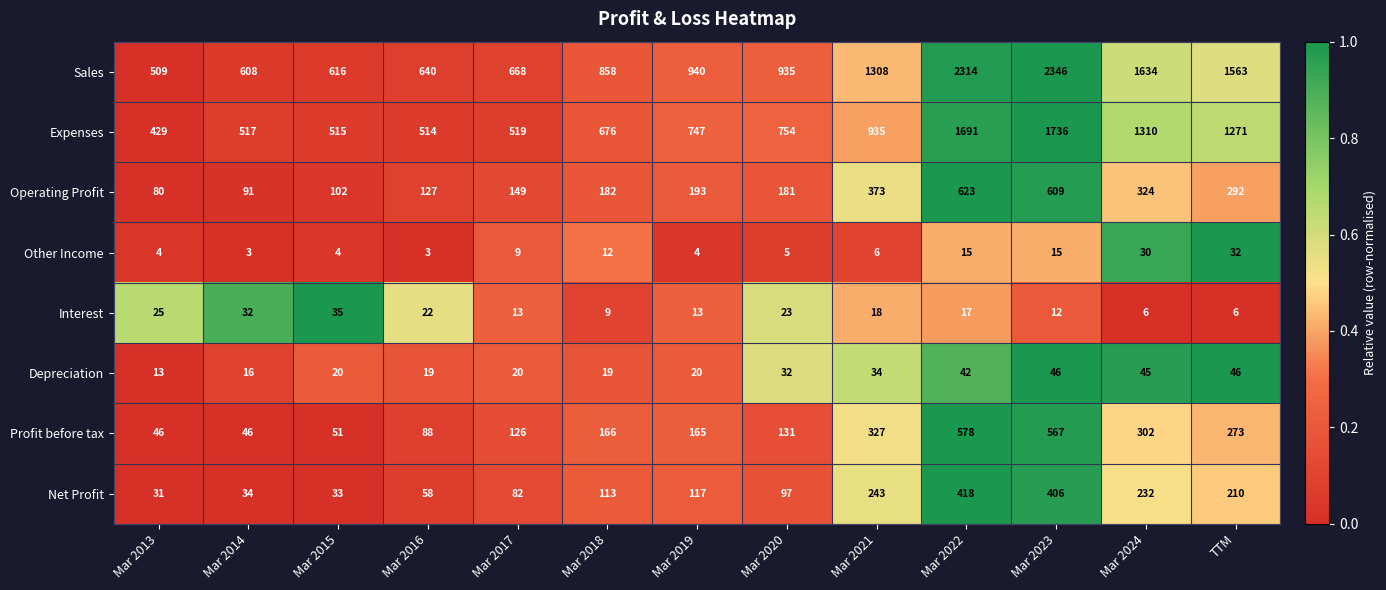

Is it true that Net Profit equals 418 at Mar 2022?

True